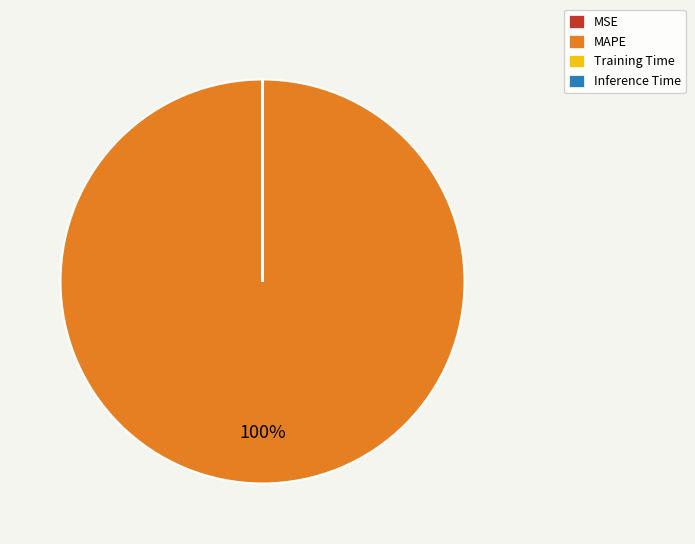

What is the largest slice in the pie chart?

MAPE